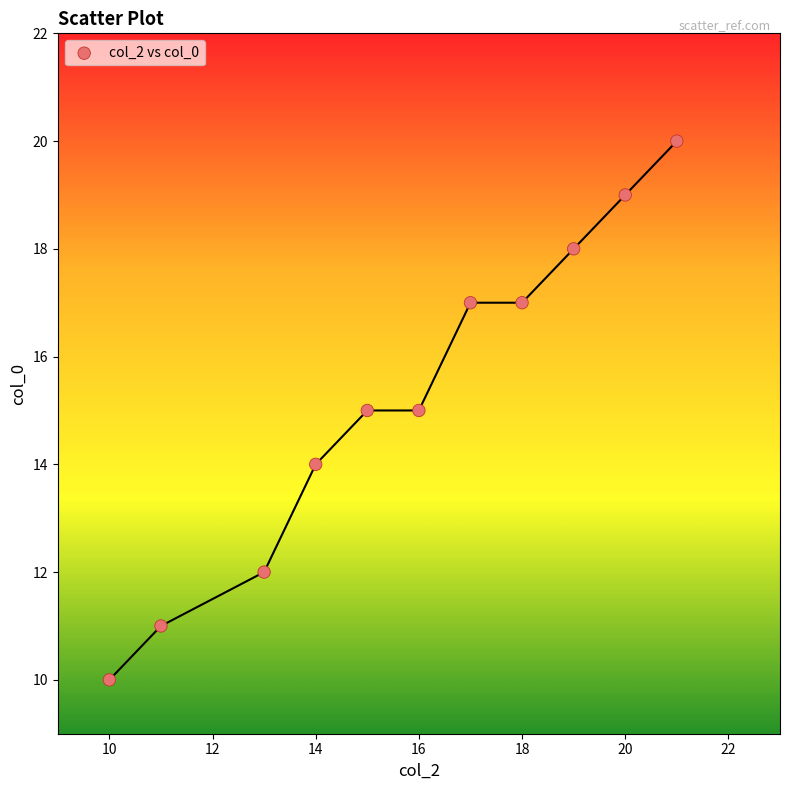

What is the range of Y values (max minus min)?

10